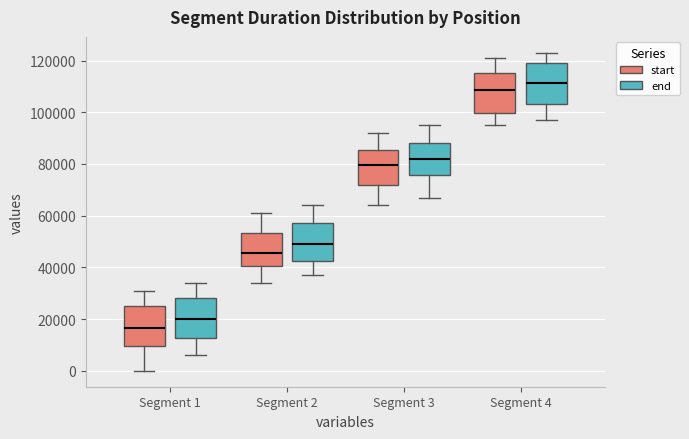

Reading left to right, transcribe this box plot: for each box, give where its median line is, the range the box spans, and where its two whiskers end, as read against the y-axis. The values are not printed on the chart, so give them approximately, as read against the axis.

Segment 1 (start): median 16000, box 10000 to 26000, whiskers 0 to 32000
Segment 1 (end): median 20000, box 12000 to 28000, whiskers 6000 to 34000
Segment 2 (start): median 46000, box 40000 to 54000, whiskers 34000 to 62000
Segment 2 (end): median 50000, box 42000 to 58000, whiskers 38000 to 64000
Segment 3 (start): median 80000, box 72000 to 86000, whiskers 64000 to 92000
Segment 3 (end): median 82000, box 76000 to 88000, whiskers 68000 to 96000
Segment 4 (start): median 108000, box 100000 to 116000, whiskers 96000 to 122000
Segment 4 (end): median 112000, box 104000 to 120000, whiskers 98000 to 124000